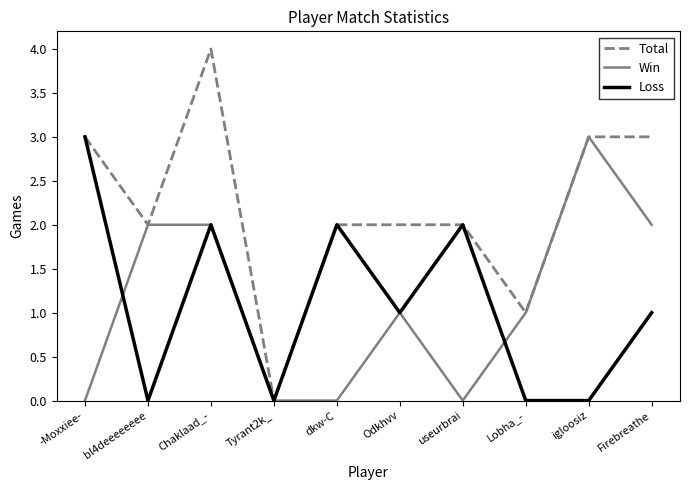

What is the spread (max minus min) of values at igloosiz?

3